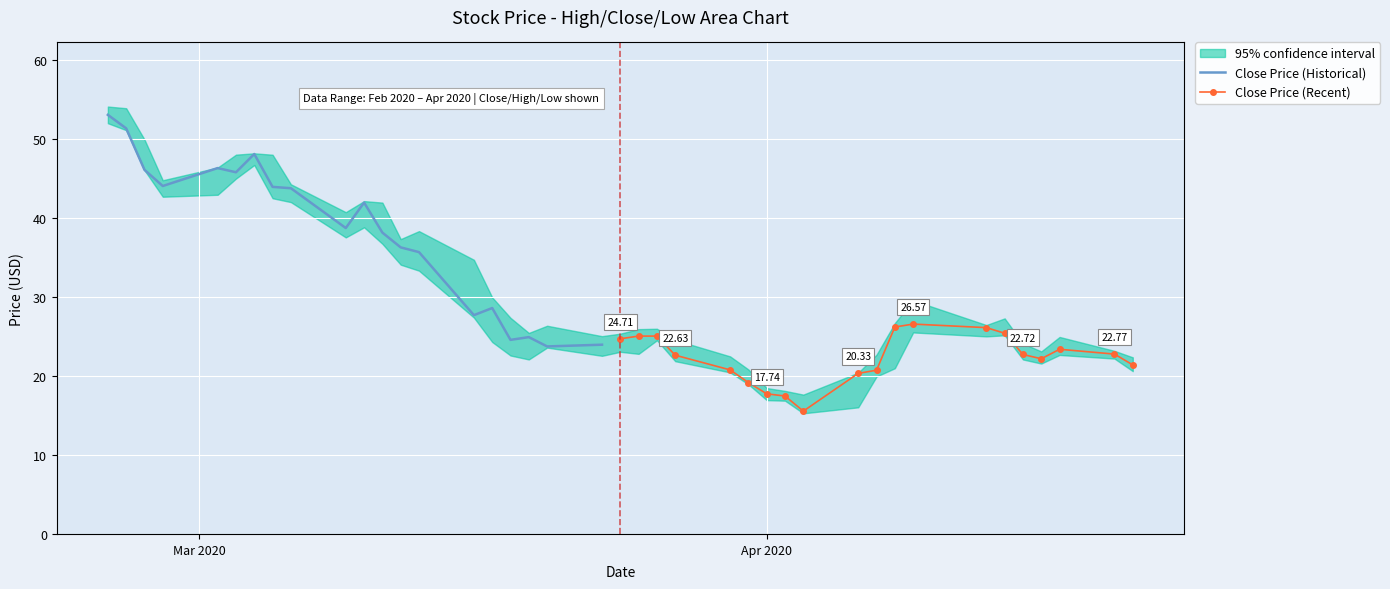

How many interior local peaks does the Close Price (Historical) series have?

5